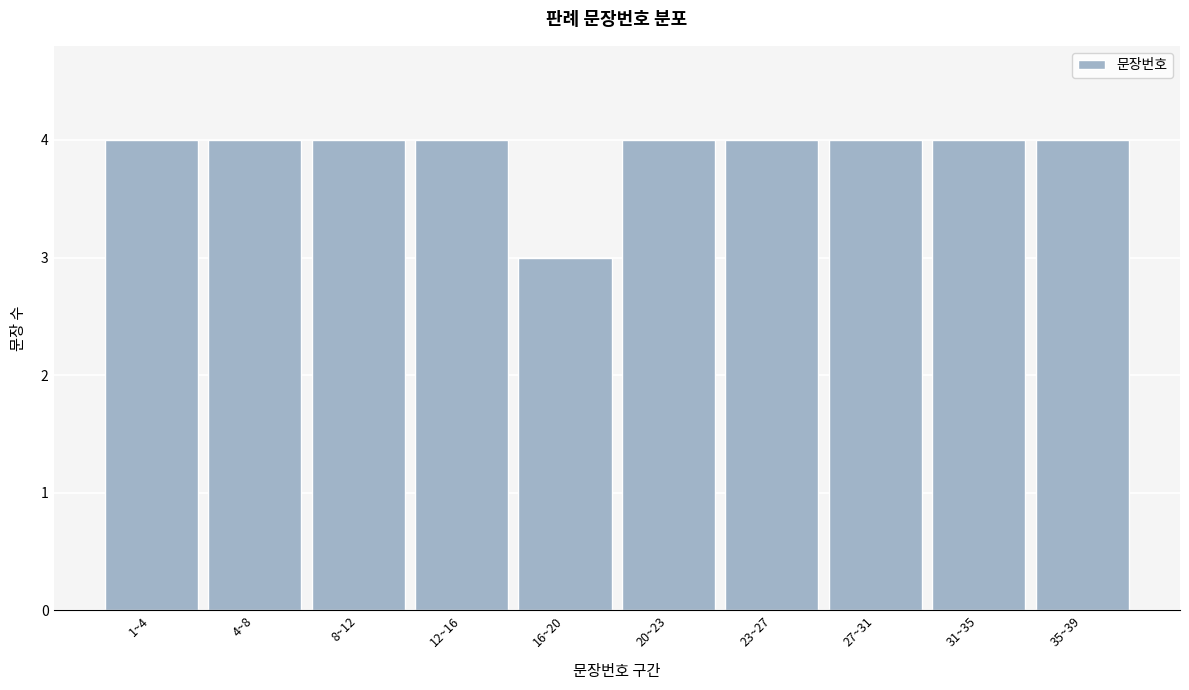

Reading left to right, list all the values displayed in this chart.

4	4	4	4	3	4	4	4	4	4